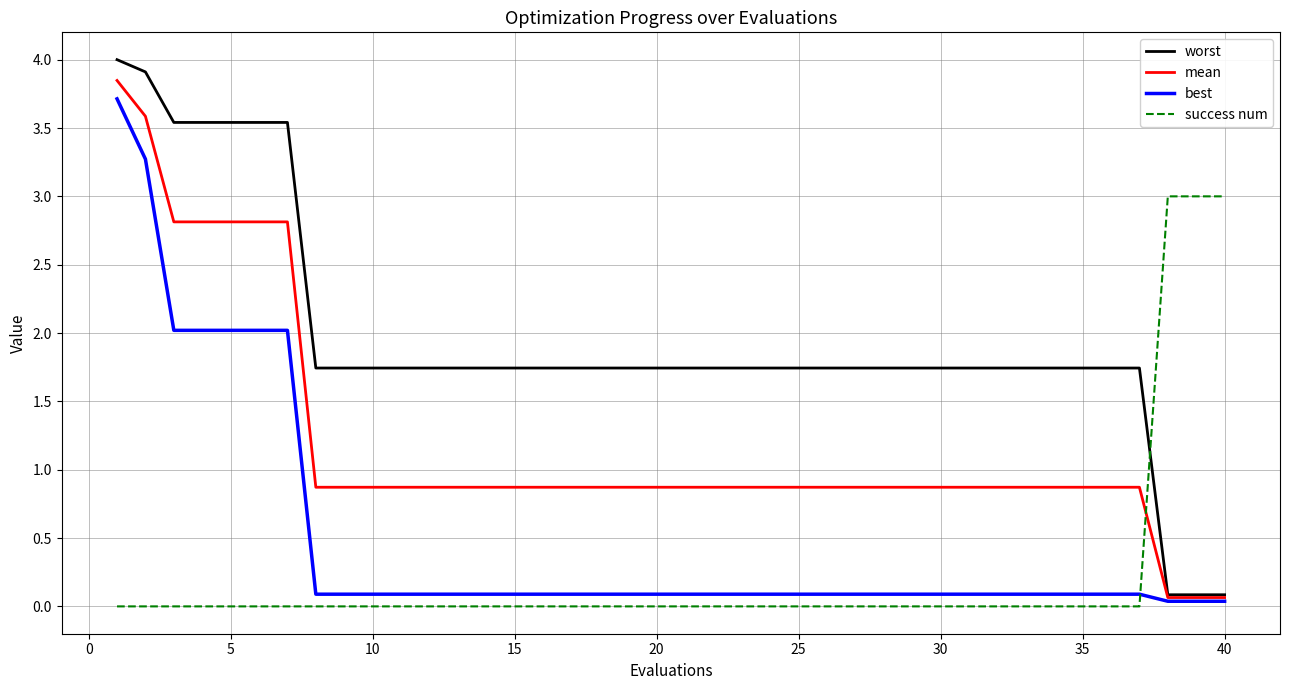

Which series has the widest spread of values?

worst